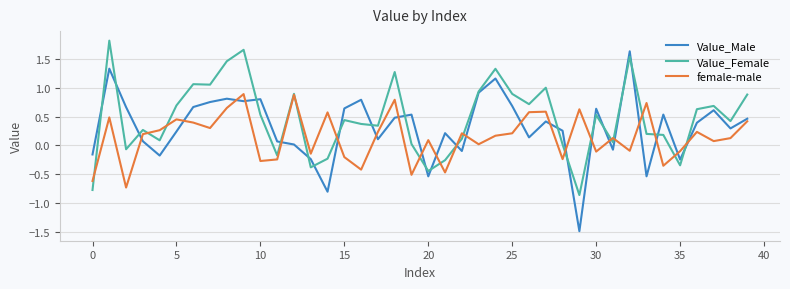

Which series has the largest range (max minus min)?

Value_Male